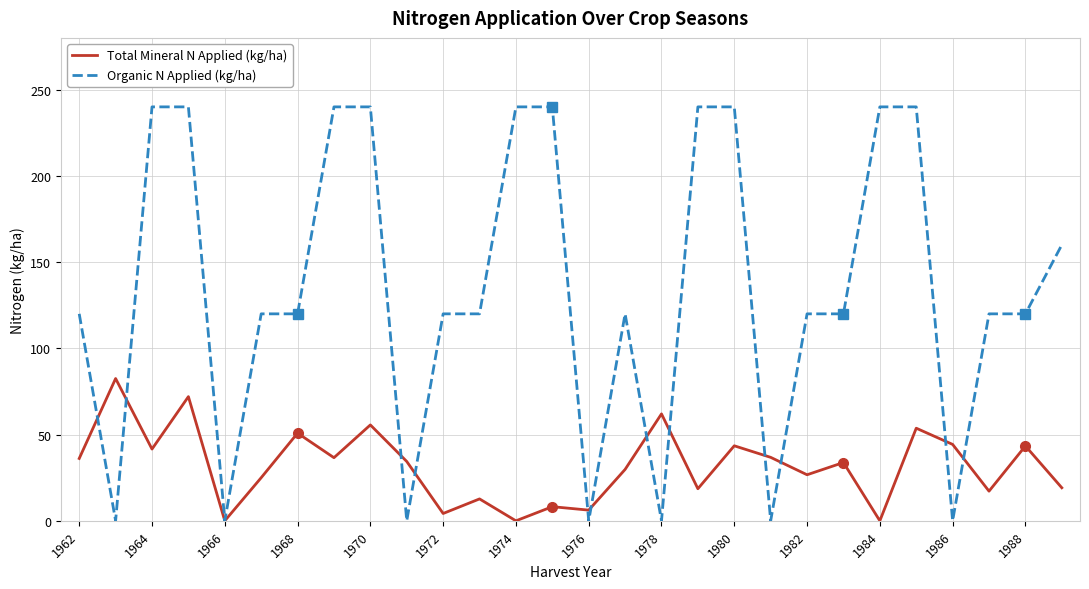

Which series has the widest spread of values?

Organic N Applied (kg/ha)